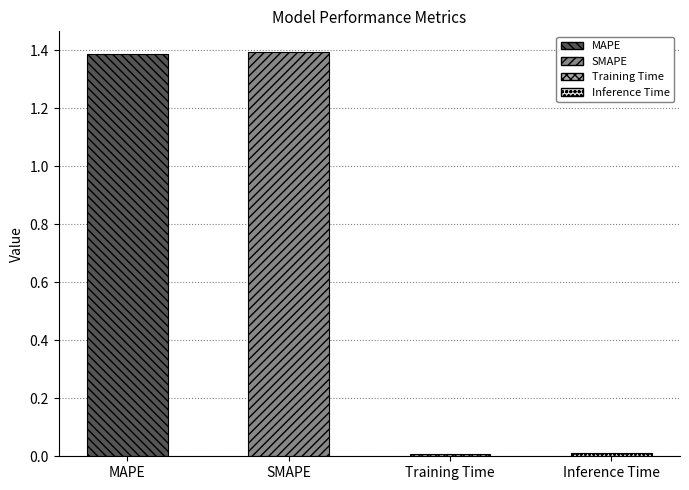

Rank the categories by value from highest to lowest.

SMAPE, MAPE, Inference Time, Training Time